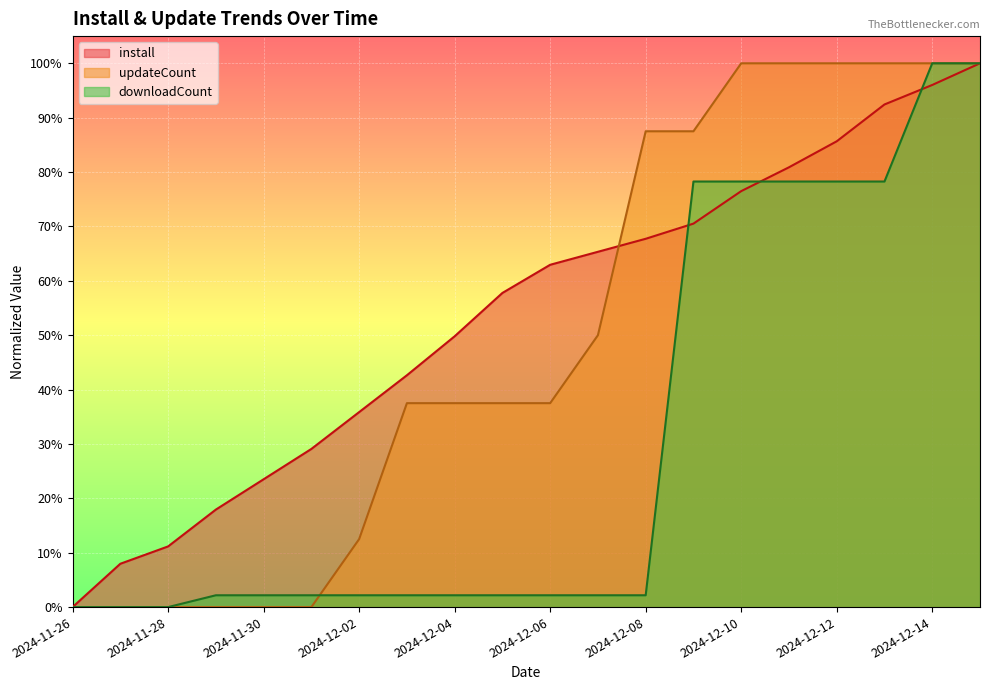

The value of install at 2024-12-10 is 0.8. True or false?

True